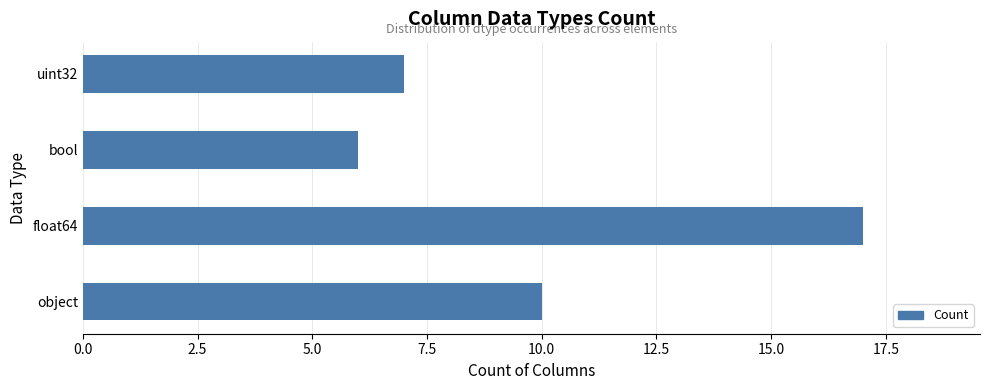

What is the greatest value displayed?

17